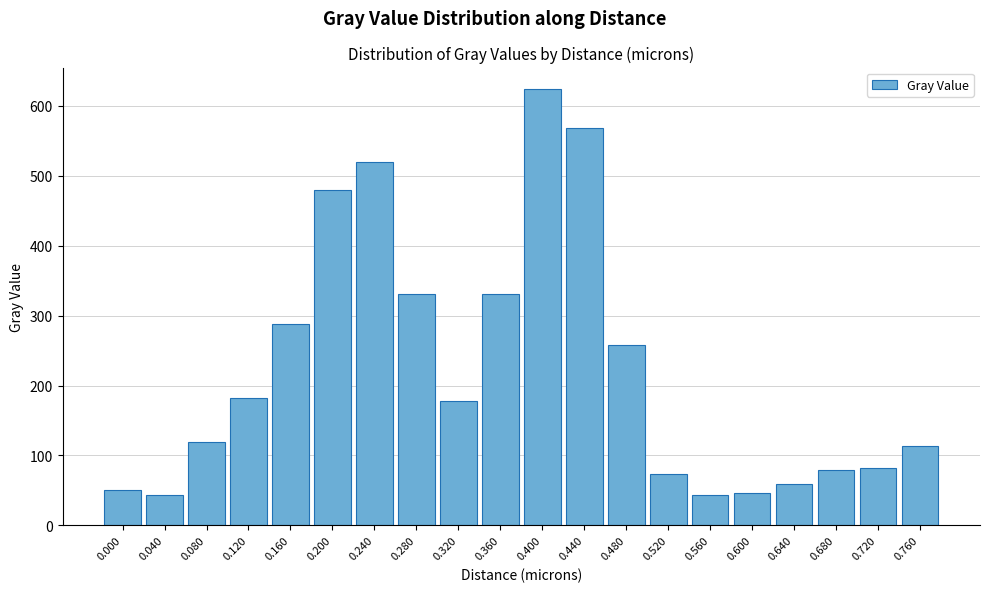

What is the maximum value shown in the chart?

623.5